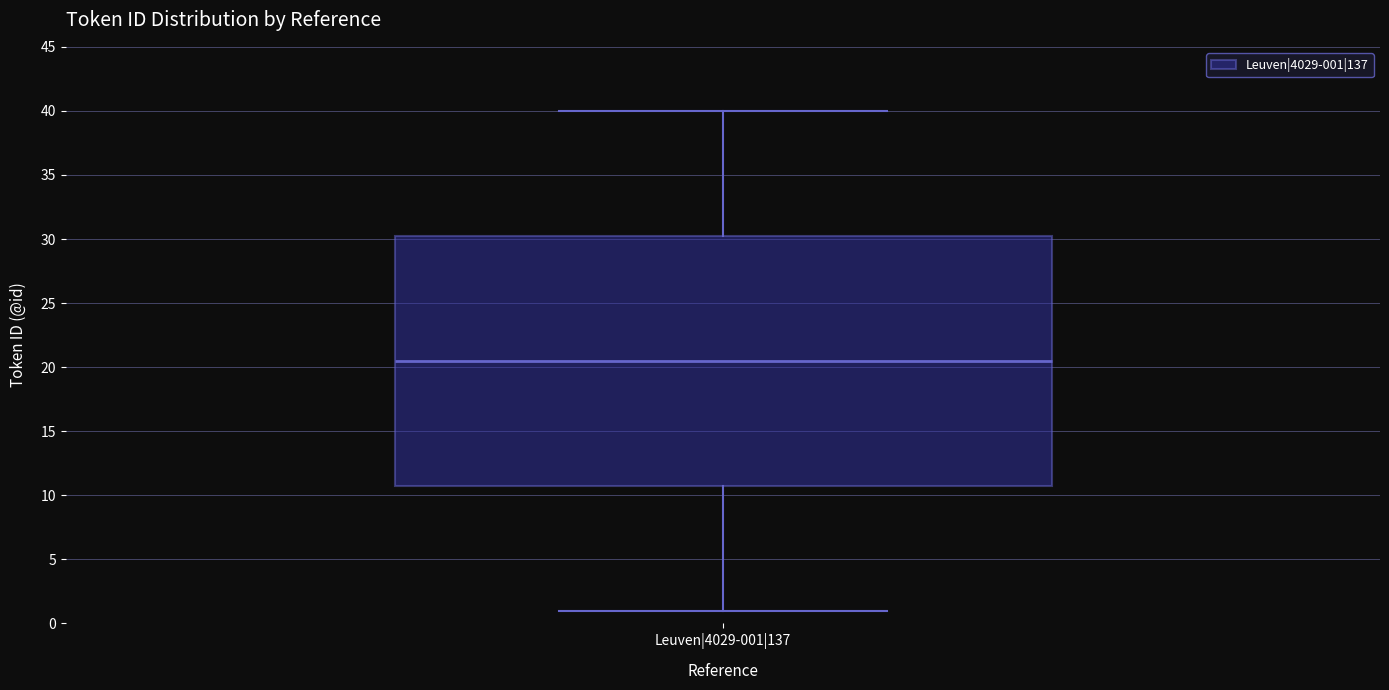

Read this box plot against the y-axis: the position of the median line, the range covered by the box, and the ends of both whiskers. The values are not printed on the chart, so give them approximately, as read against the axis.

median 20.5, box 11.0 to 30.5, whiskers 1.0 to 40.0